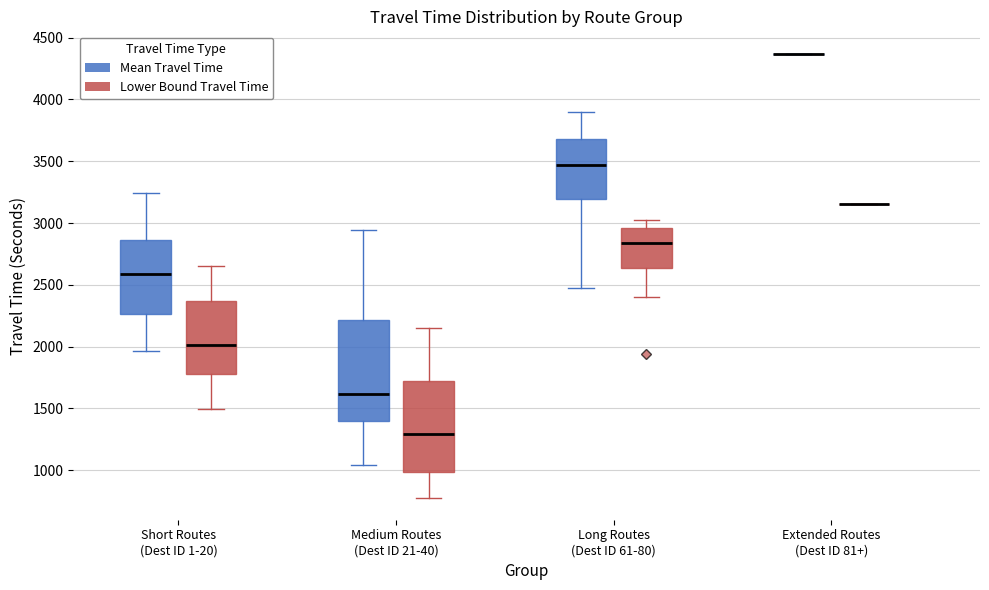

Reading left to right, transcribe this box plot: for each box, give where its median line is, the range the box spans, and where its two whiskers end, as read against the y-axis. The values are not printed on the chart, so give them approximately, as read against the axis.

Short Routes (Dest ID 1-20) (Mean Travel Time): median 2600, box 2250 to 2850, whiskers 1950 to 3250
Short Routes (Dest ID 1-20) (Lower Bound Travel Time): median 2000, box 1800 to 2350, whiskers 1500 to 2650
Medium Routes (Dest ID 21-40) (Mean Travel Time): median 1600, box 1400 to 2200, whiskers 1050 to 2950
Medium Routes (Dest ID 21-40) (Lower Bound Travel Time): median 1300, box 1000 to 1700, whiskers 800 to 2150
Long Routes (Dest ID 61-80) (Mean Travel Time): median 3450, box 3200 to 3700, whiskers 2500 to 3900
Long Routes (Dest ID 61-80) (Lower Bound Travel Time): median 2850, box 2650 to 2950, whiskers 2400 to 3050
Extended Routes (Dest ID 81+) (Mean Travel Time): box collapsed to a line at 4350, whiskers 4350 to 4350
Extended Routes (Dest ID 81+) (Lower Bound Travel Time): box collapsed to a line at 3150, whiskers 3150 to 3150